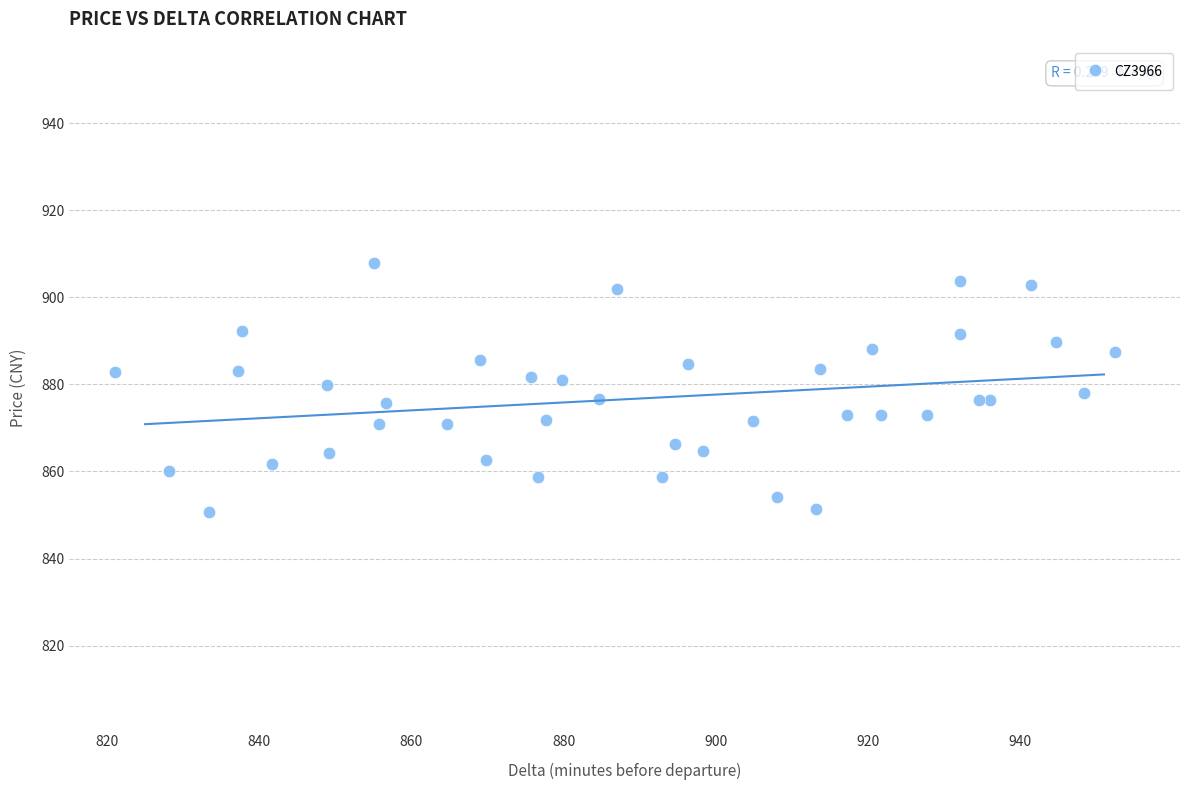

What is the range of X values (max minus min)?

131.5